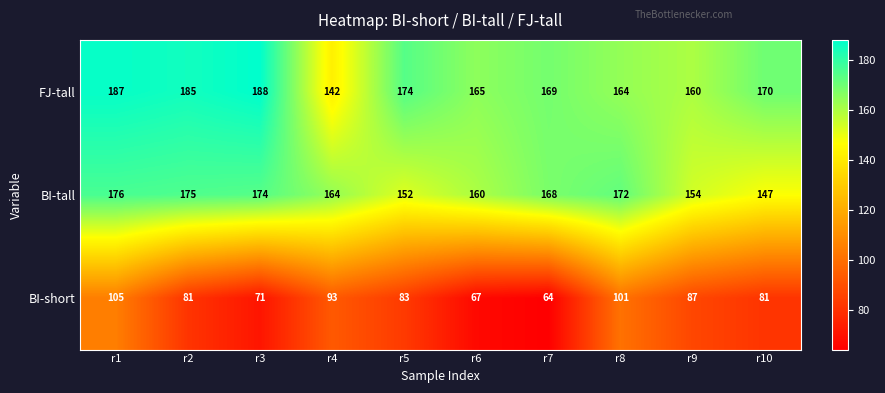

How many values in the BI-short series are below 83?

5